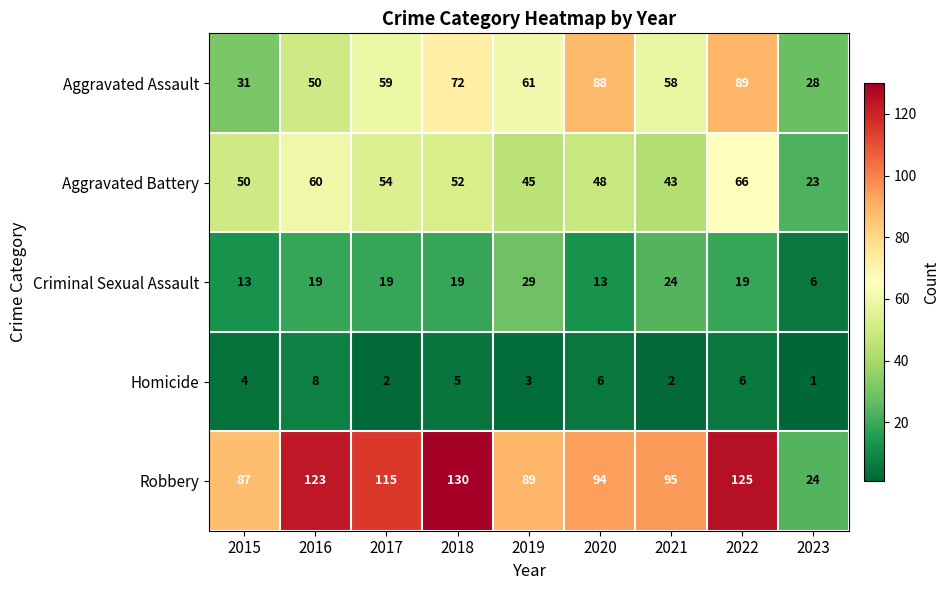

Which series changed the most between 2015 and 2019?

Aggravated Assault